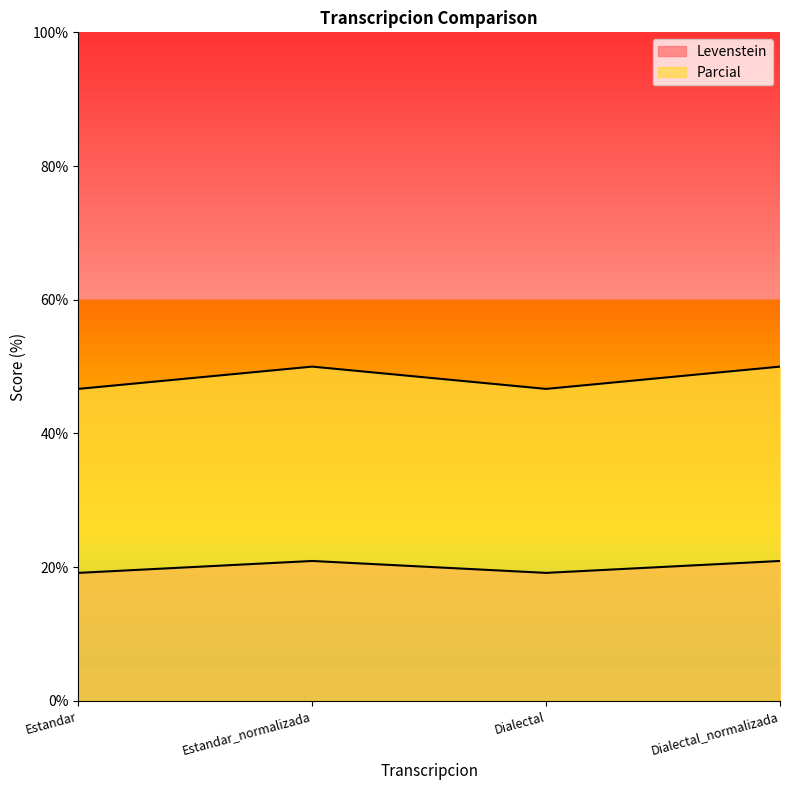

At which category does Levenstein reach its first local peak?

Estandar_normalizada